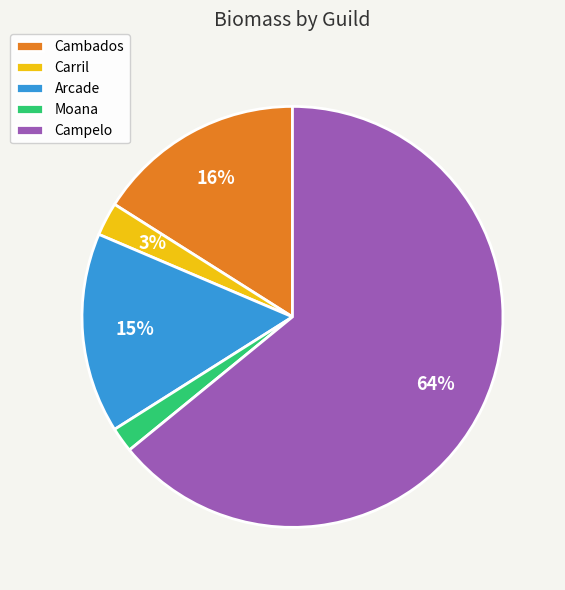

Does Arcade account for over 50% of the chart?

No